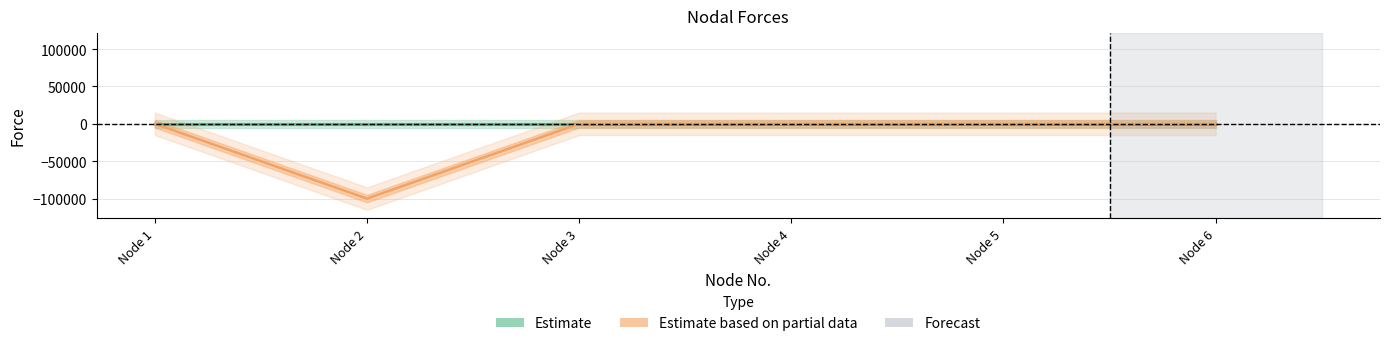

Is it true that the value at Node 6 is -54857?

False